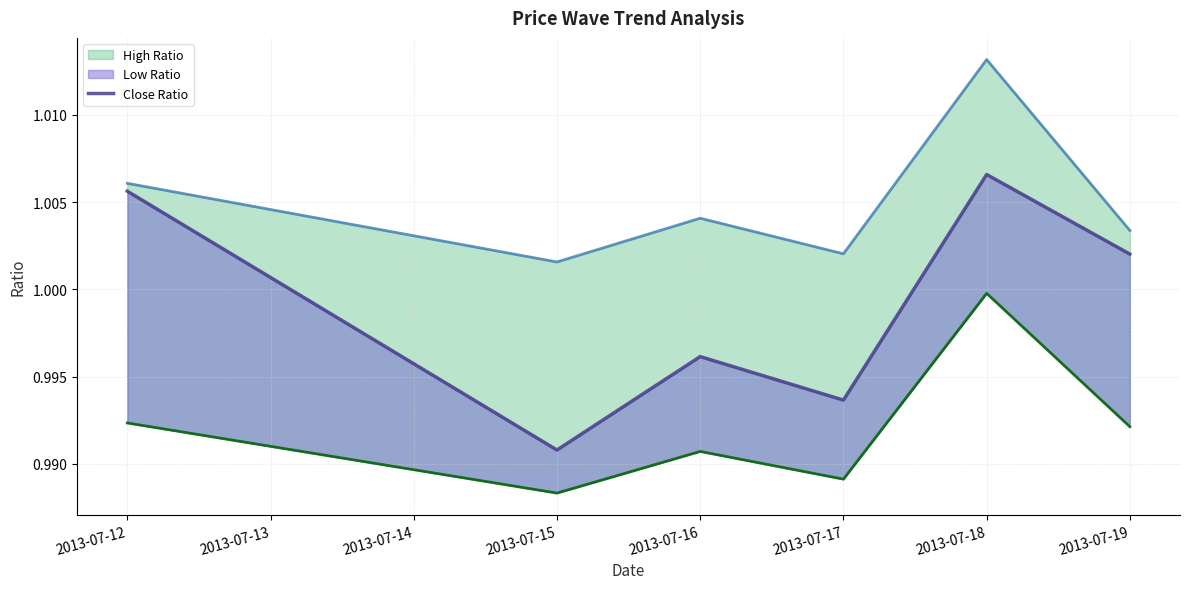

How many lines are shown in the chart?

3